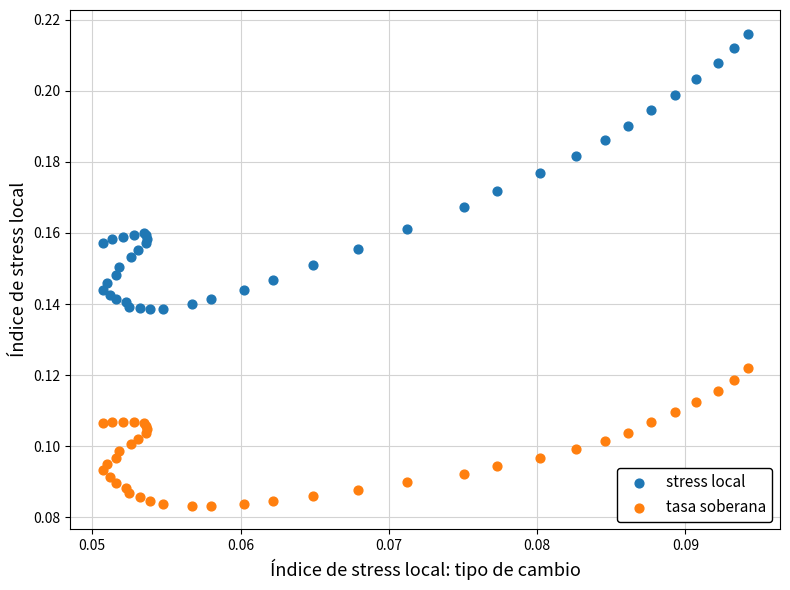

Which series contains the lowest Y value?

tasa soberana